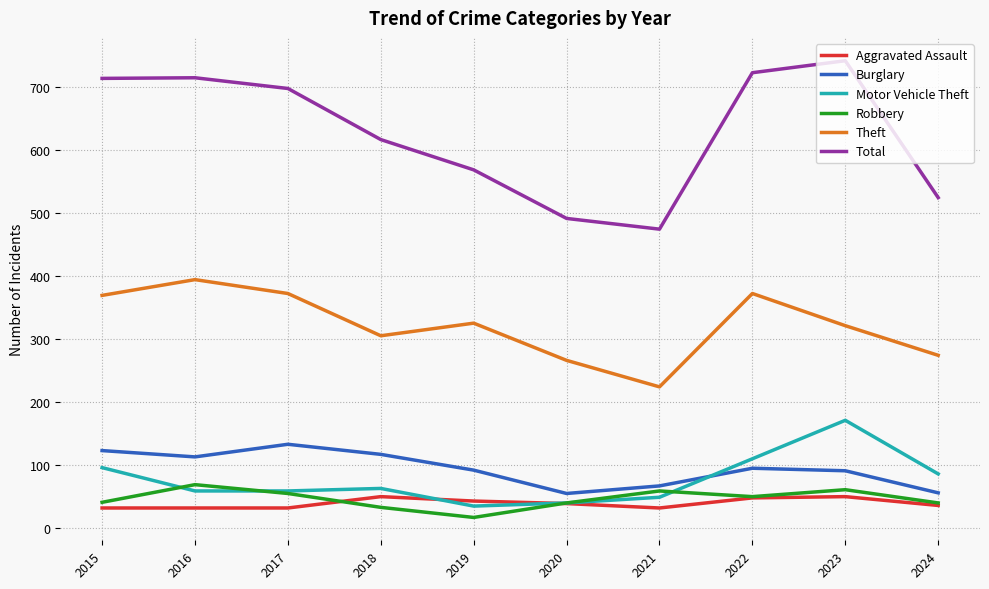

How many interior local peaks does the Burglary series have?

2